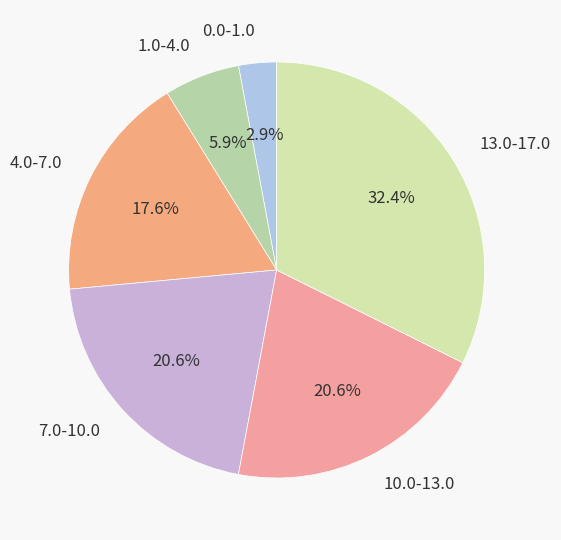

What is the largest slice in the pie chart?

13.0-17.0